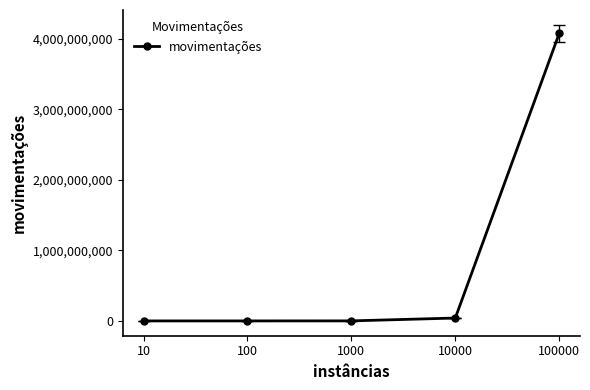

Count the number of categories in the chart.

5